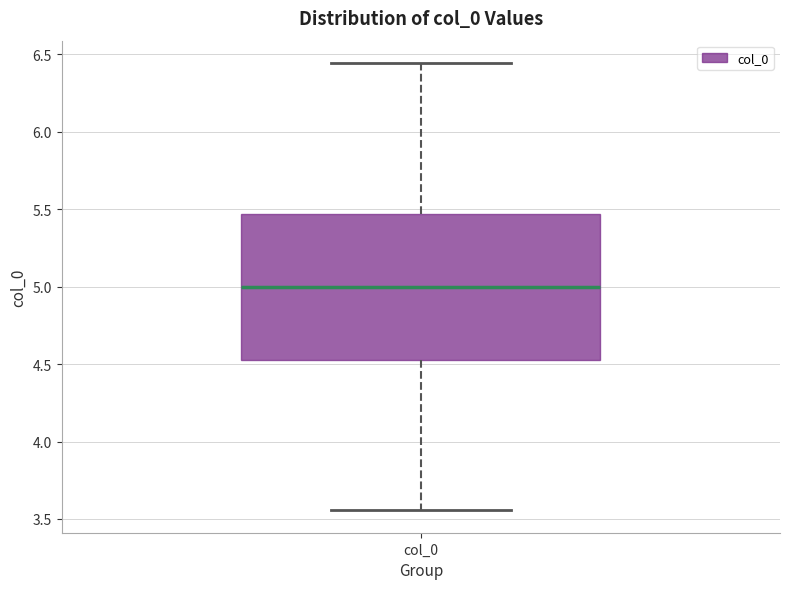

Where does the lower whisker of the box for col_0 end on the y-axis? The values are not printed on the chart, so give them approximately, as read against the axis.

3.55